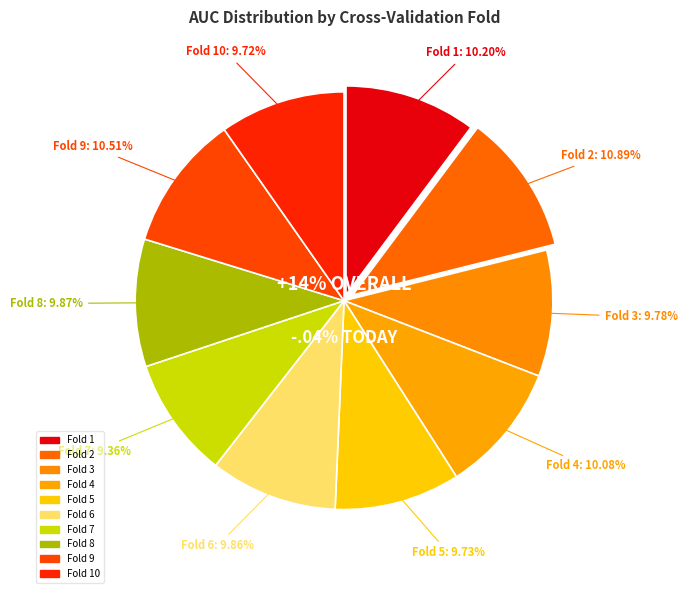

Which slice is the largest?

Fold 2